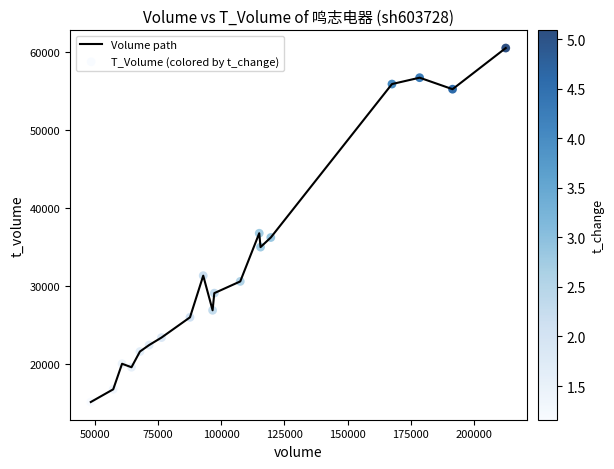

What is the difference between the maximum and minimum values?

45374